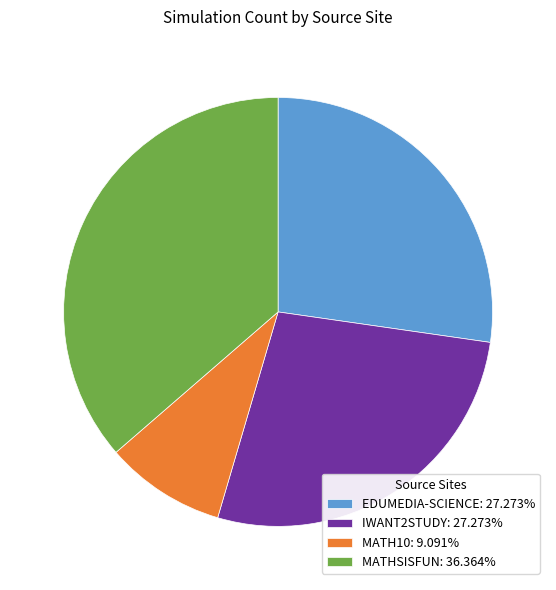

Do EDUMEDIA-SCIENCE: 27.273% and MATH10: 9.091% together represent more than half of the pie?

No